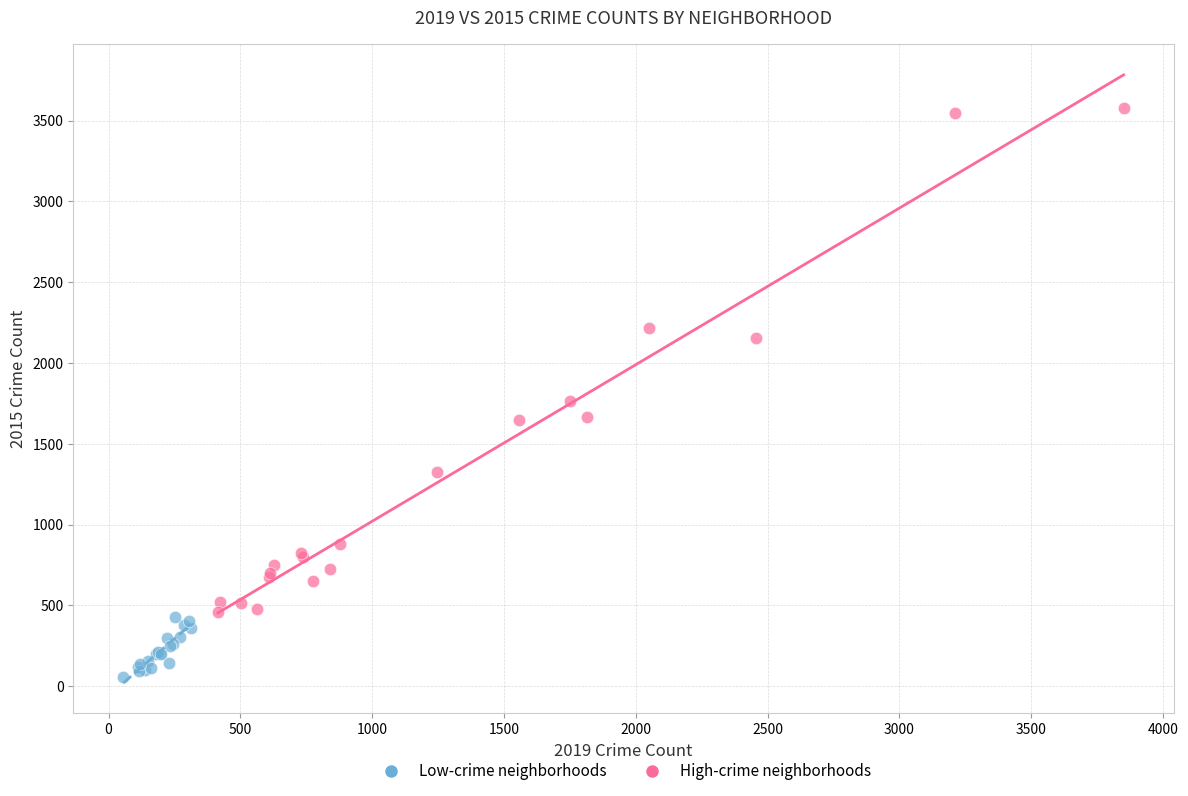

Which series reaches the minimum Y coordinate?

Low-crime neighborhoods